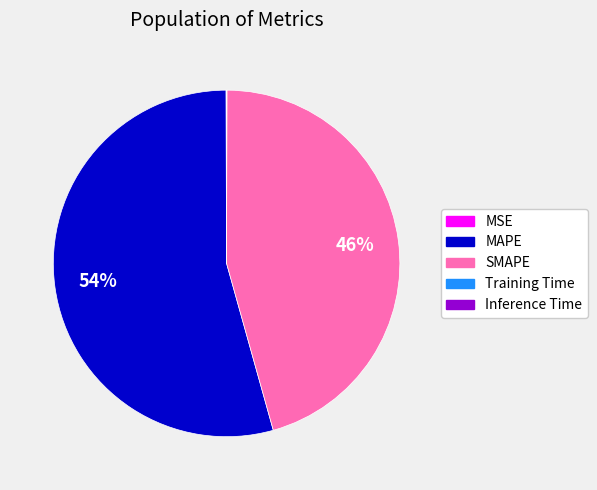

Is it true that MAPE is 54% of the pie?

True